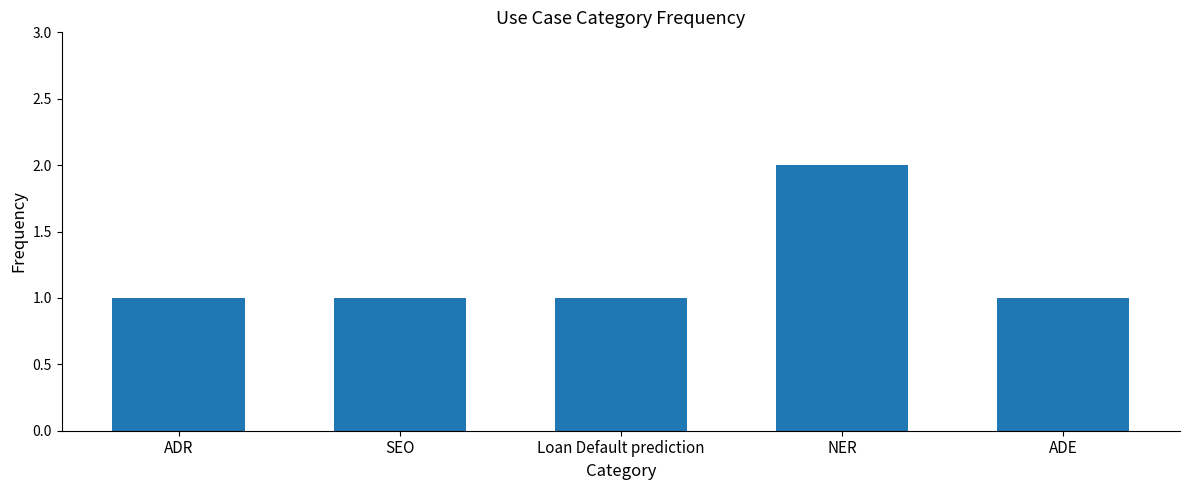

Reading right to left, list all the values displayed in this chart.

ADE=1	NER=2	Loan Default prediction=1	SEO=1	ADR=1